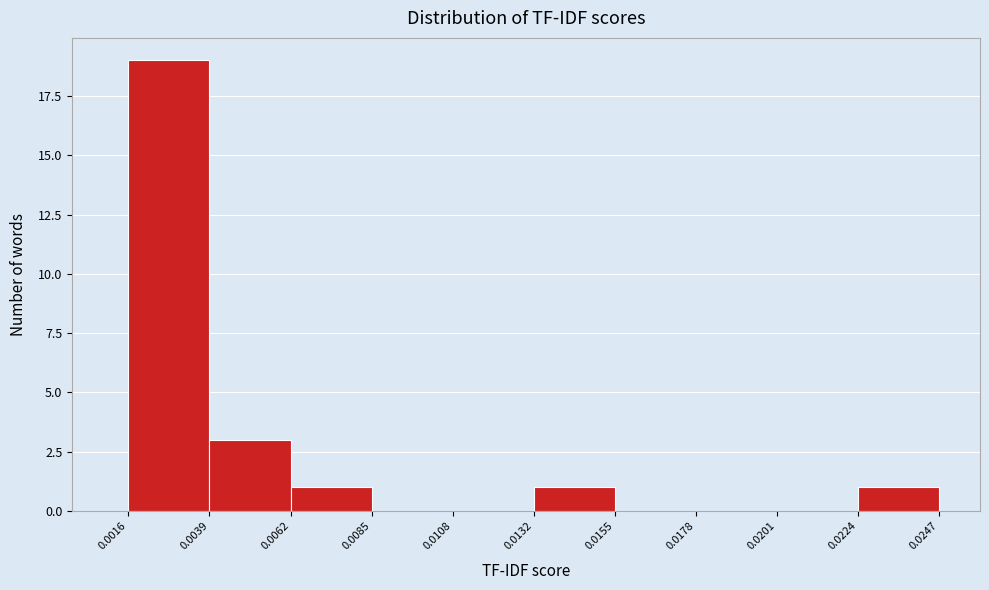

How tall is the bar that spans 0.0132 to 0.0155 on the x-axis? The values are not printed on the chart, so give them approximately, as read against the axis.

1